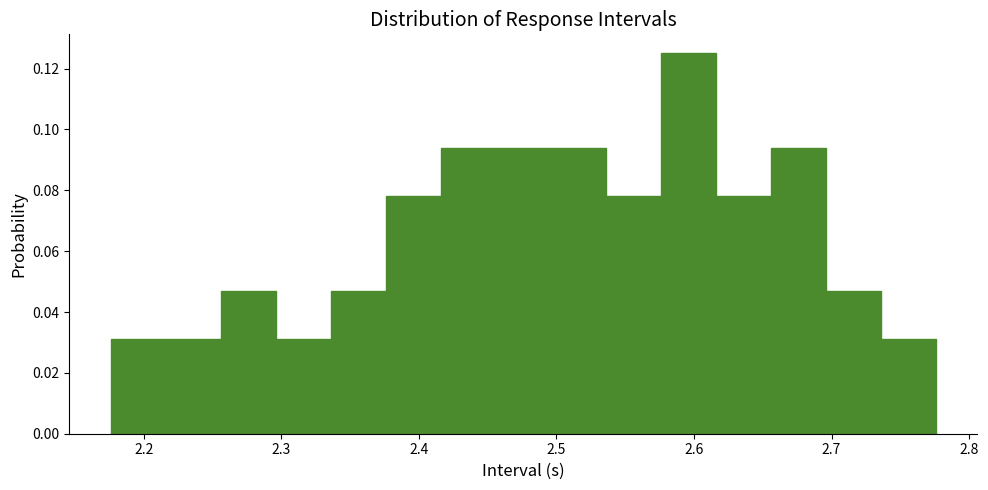

Over which range of the x-axis is the bar tallest?

2.576 to 2.616